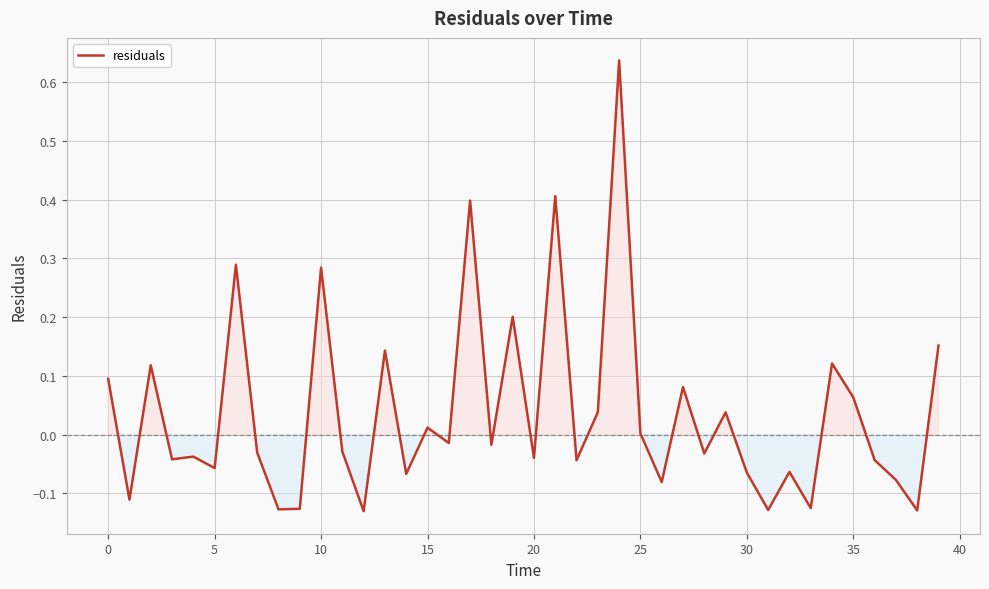

How many lines are shown in the chart?

1